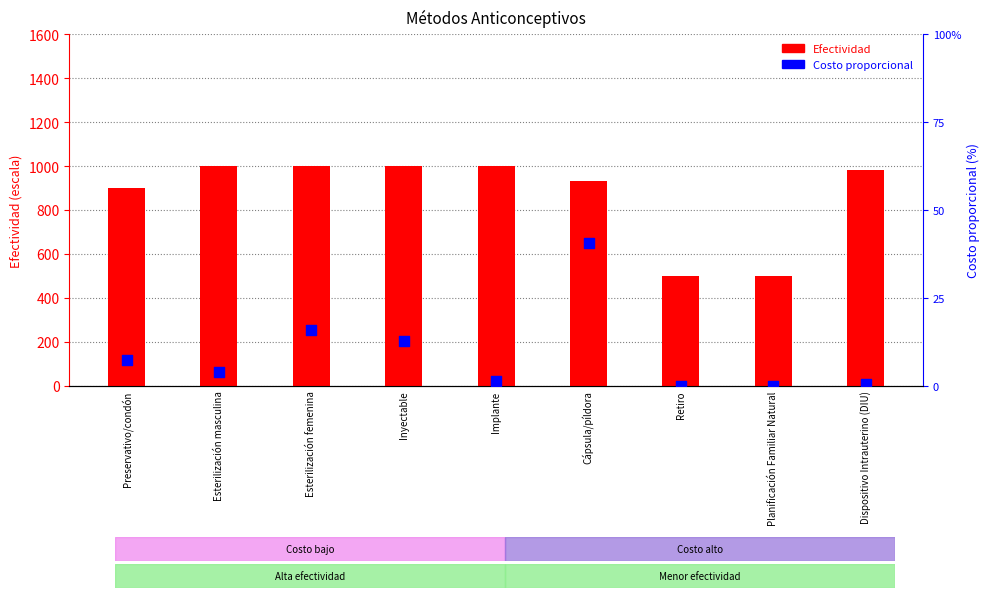

Is the value of Costo proporcional at Planificación Familiar Natural greater than the value of Efectividad at Esterilización masculina?

No